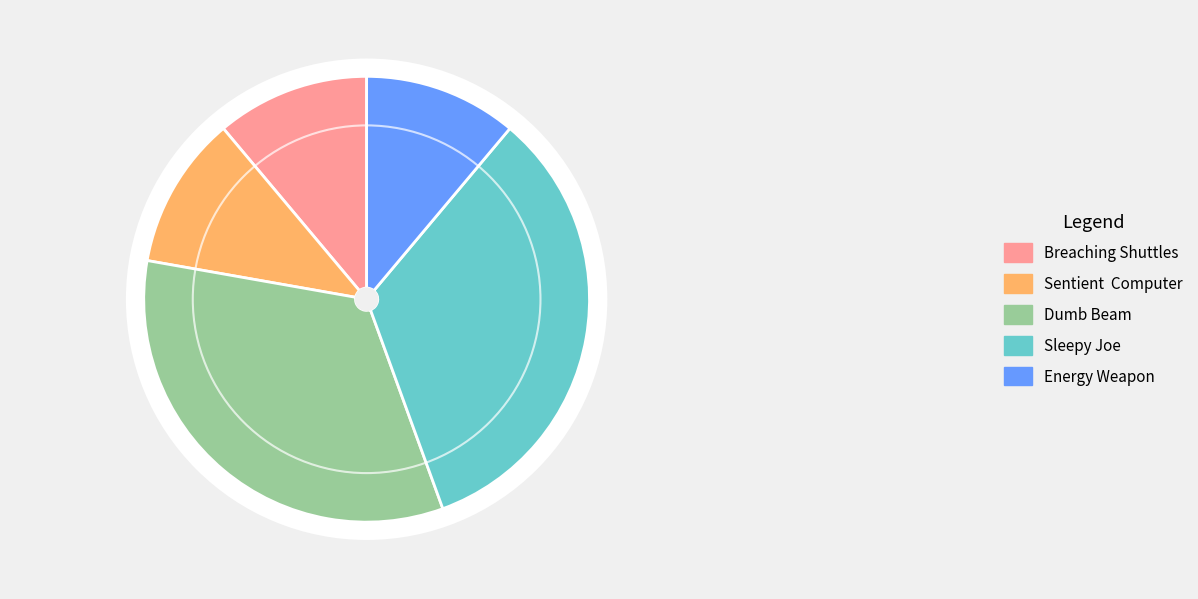

What is the total percentage of Sleepy Joe and Breaching Shuttles?

44.4%